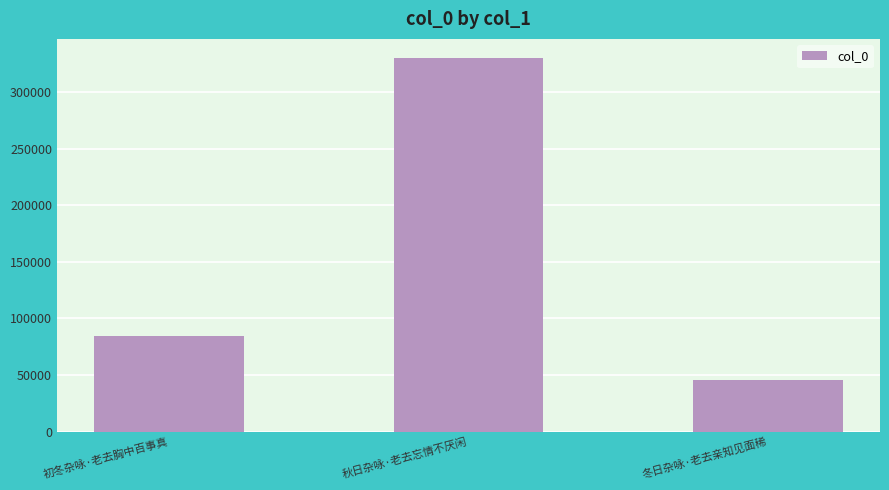

The value at 冬日杂咏·老去亲知见面稀 is 45742. True or false?

True